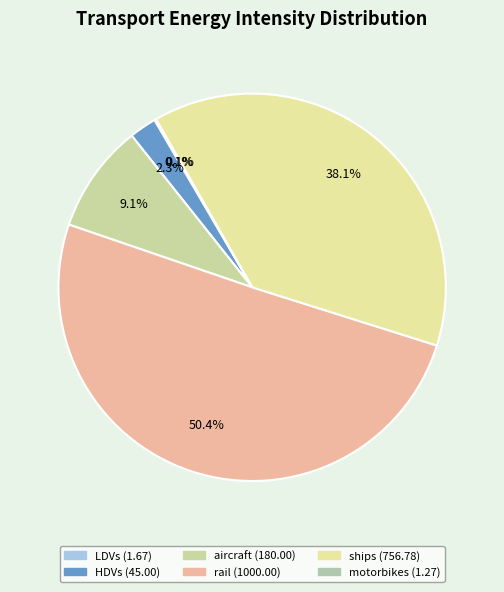

What percentage is the rail slice, to the nearest percent?

50%